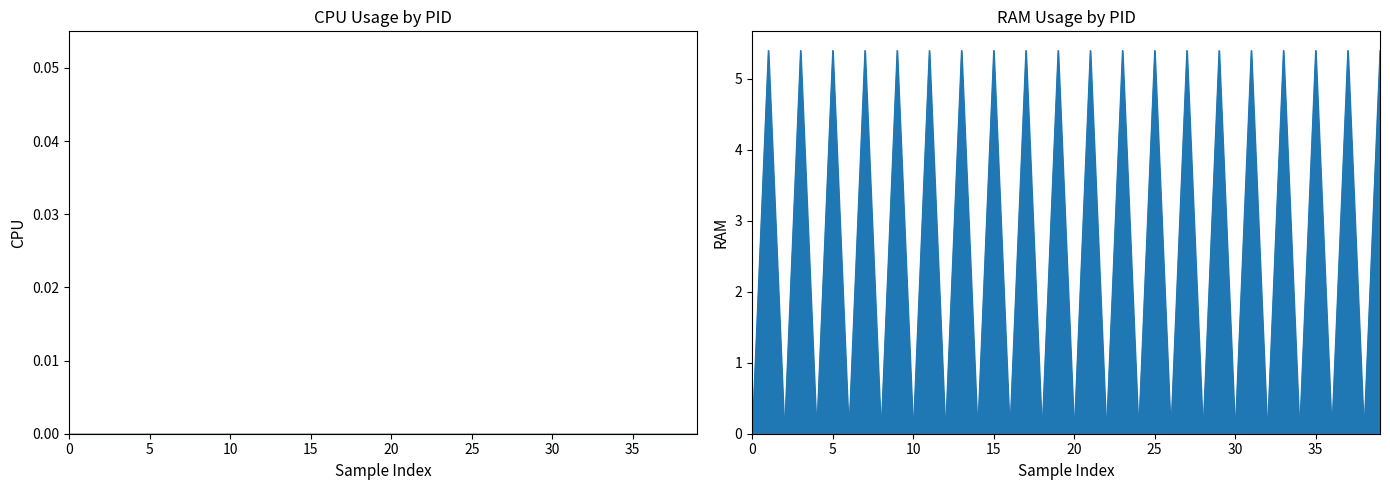

Which has a higher value, 24 or 10?

24